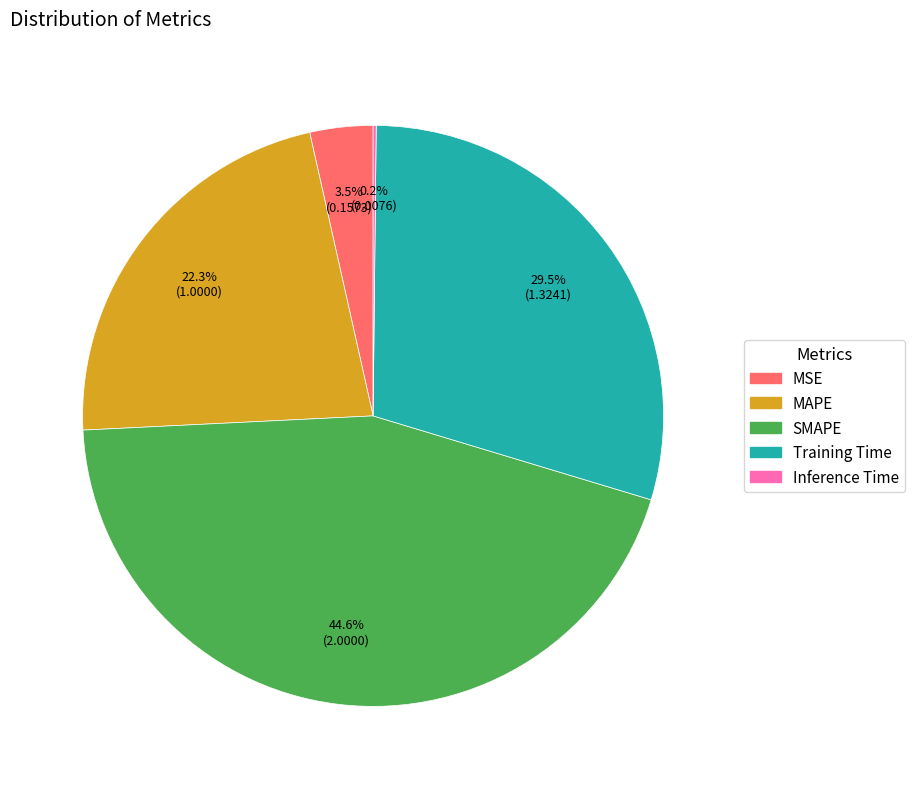

The MAPE slice represents 27% of the pie. True or false?

False